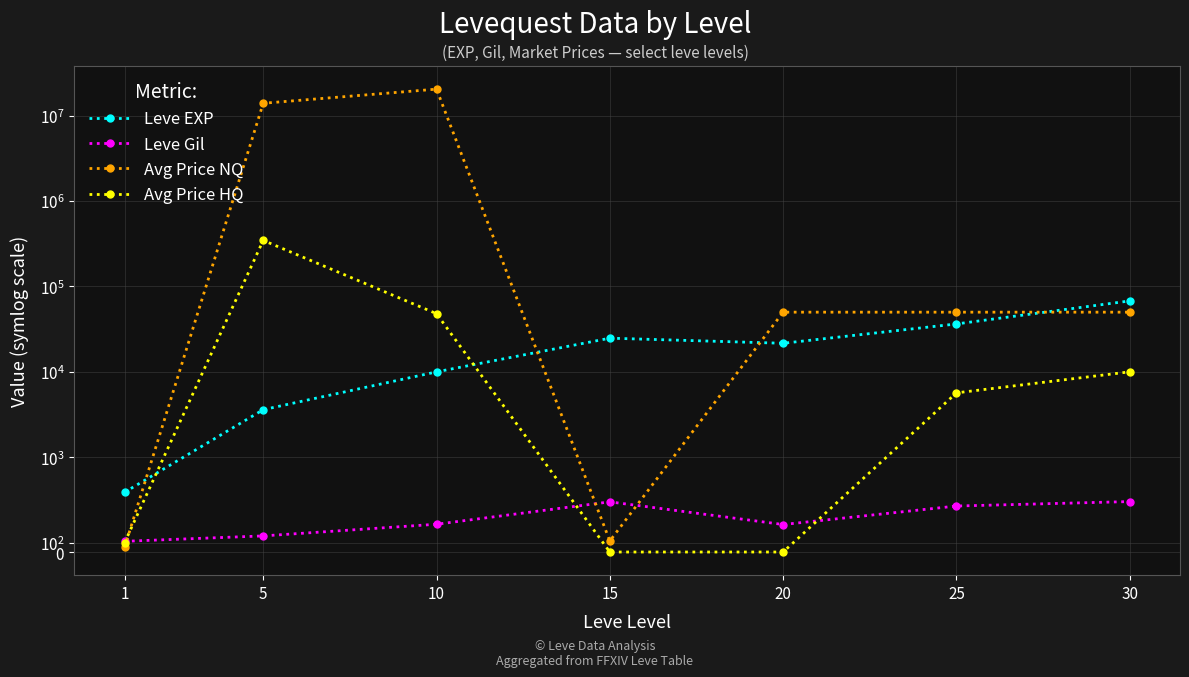

Which series has the widest spread of values?

Avg Price NQ